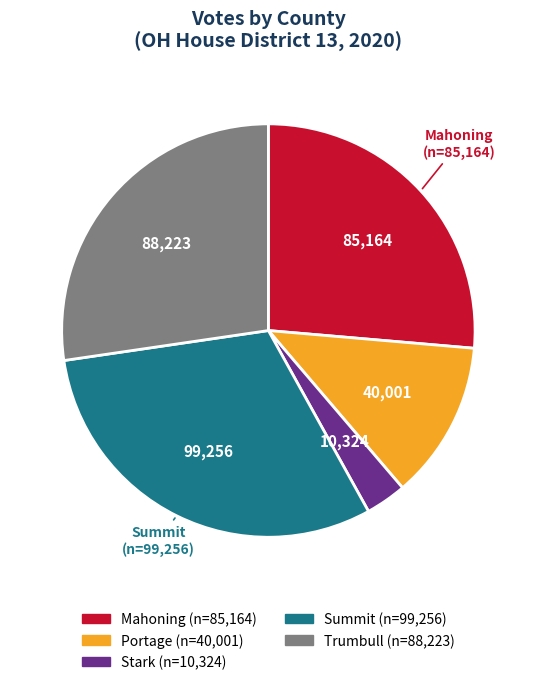

Is there any slice that represents more than half of the pie?

No